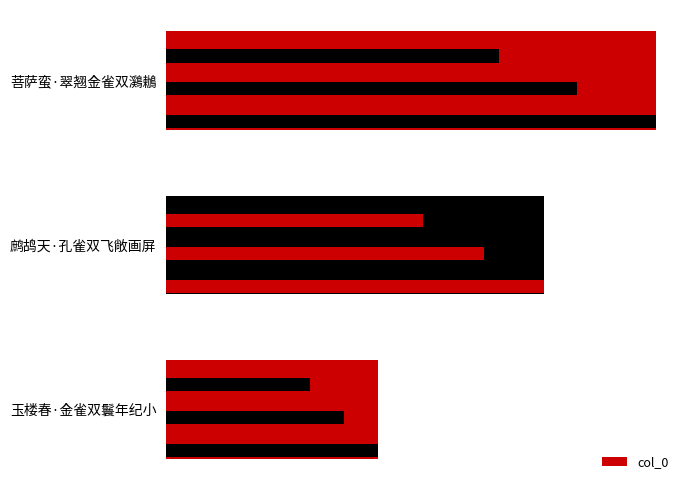

How many values are between 137060 and 316207?

3